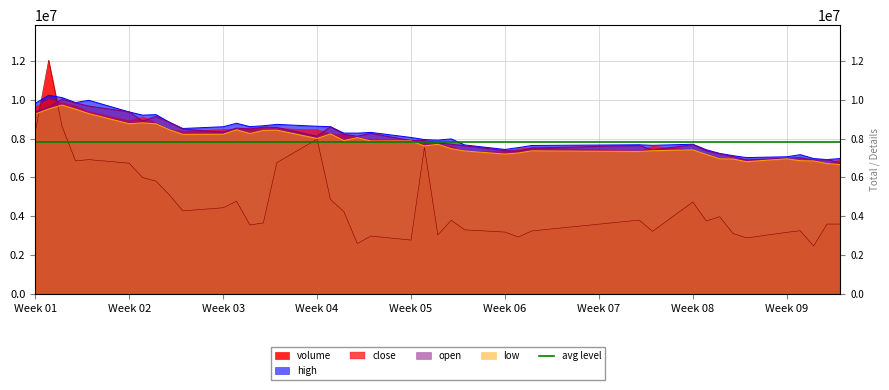

Is the value of open at 39 greater than the value of volume at 18?

Yes